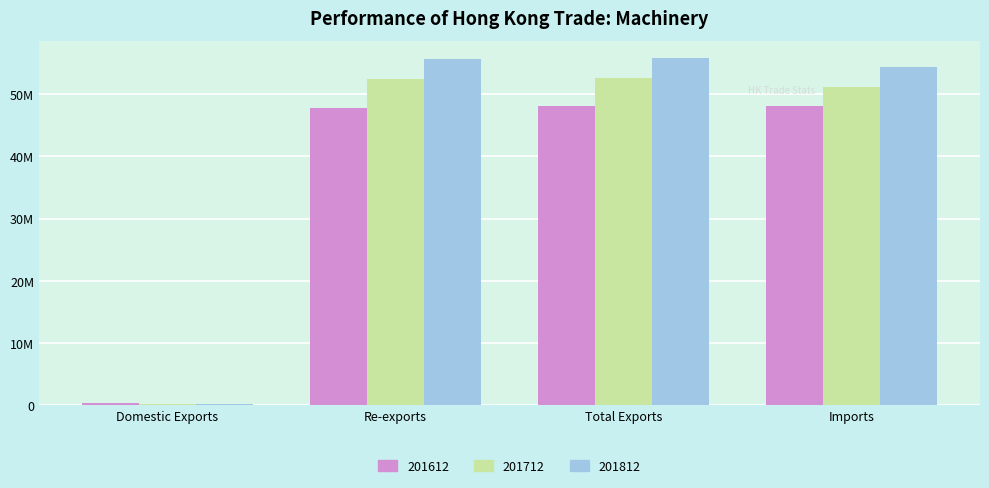

Are the bars grouped side by side (vs. stacked)?

Yes